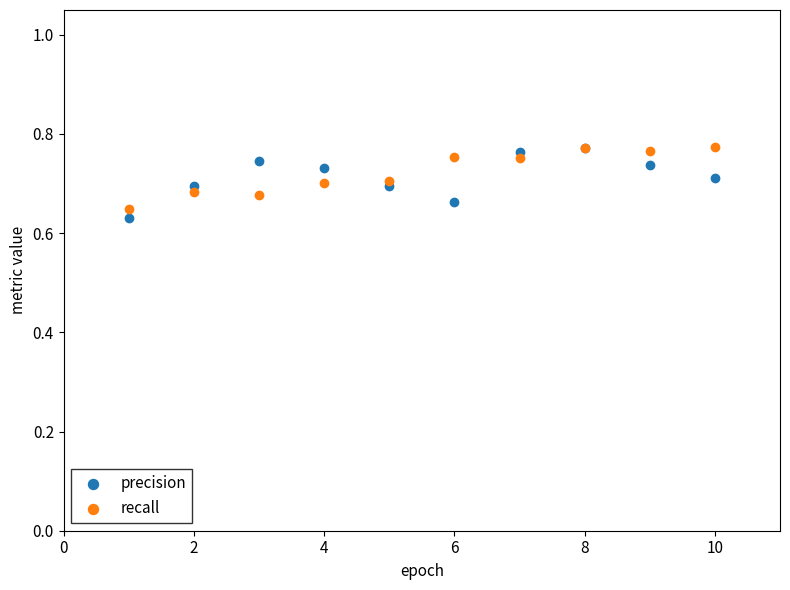

What are all the series names shown in the legend?

precision, recall